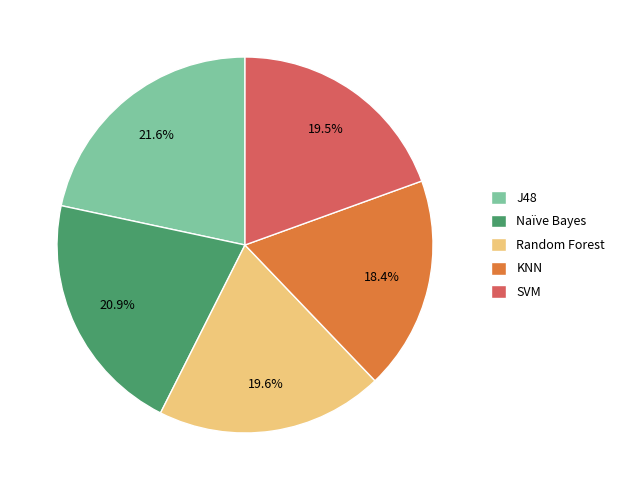

To the nearest percent, what is the average slice percentage?

20%